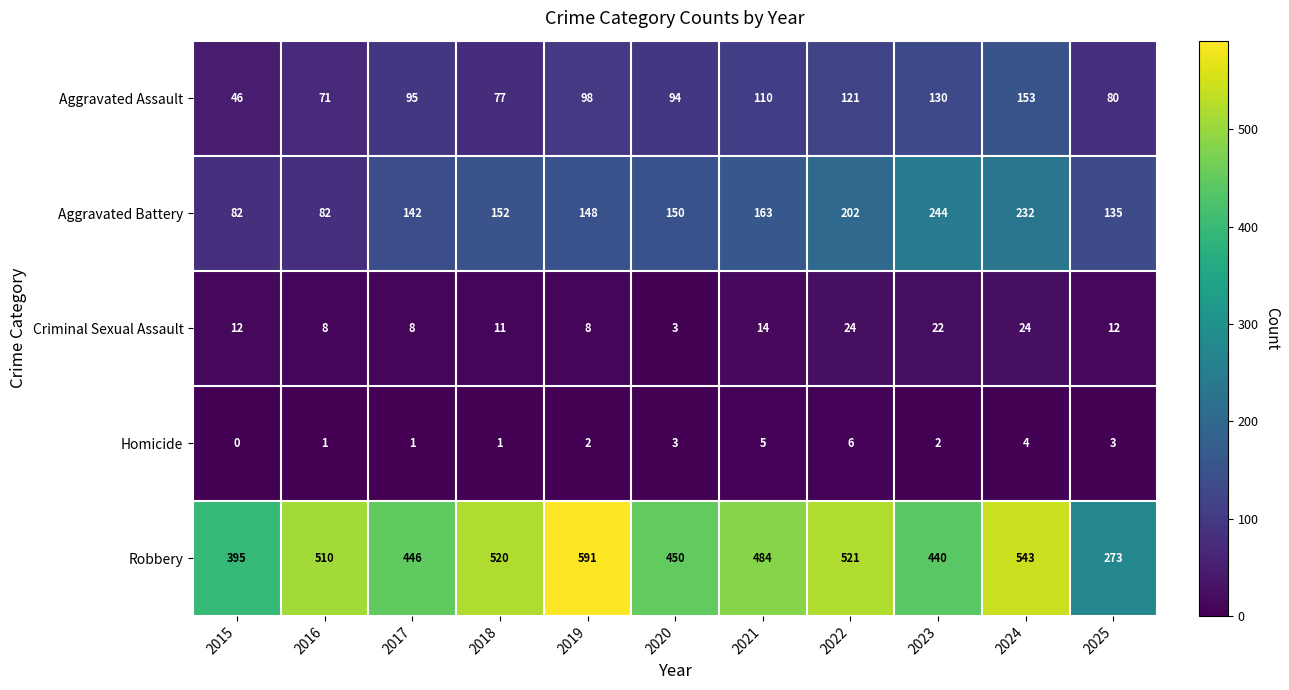

The value of Homicide at 2019 is 2. True or false?

True